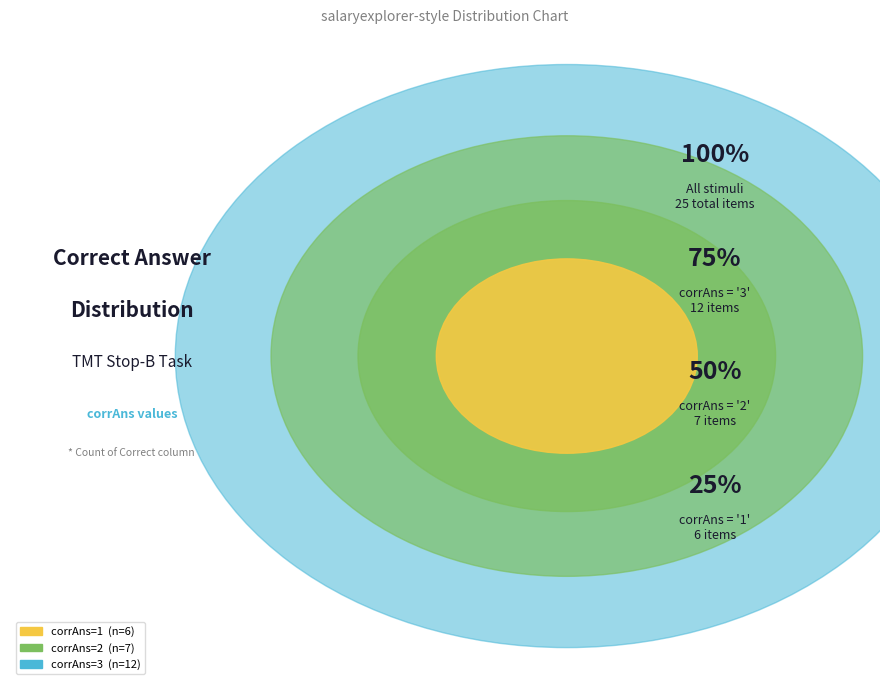

Does 3 account for over 50% of the chart?

No